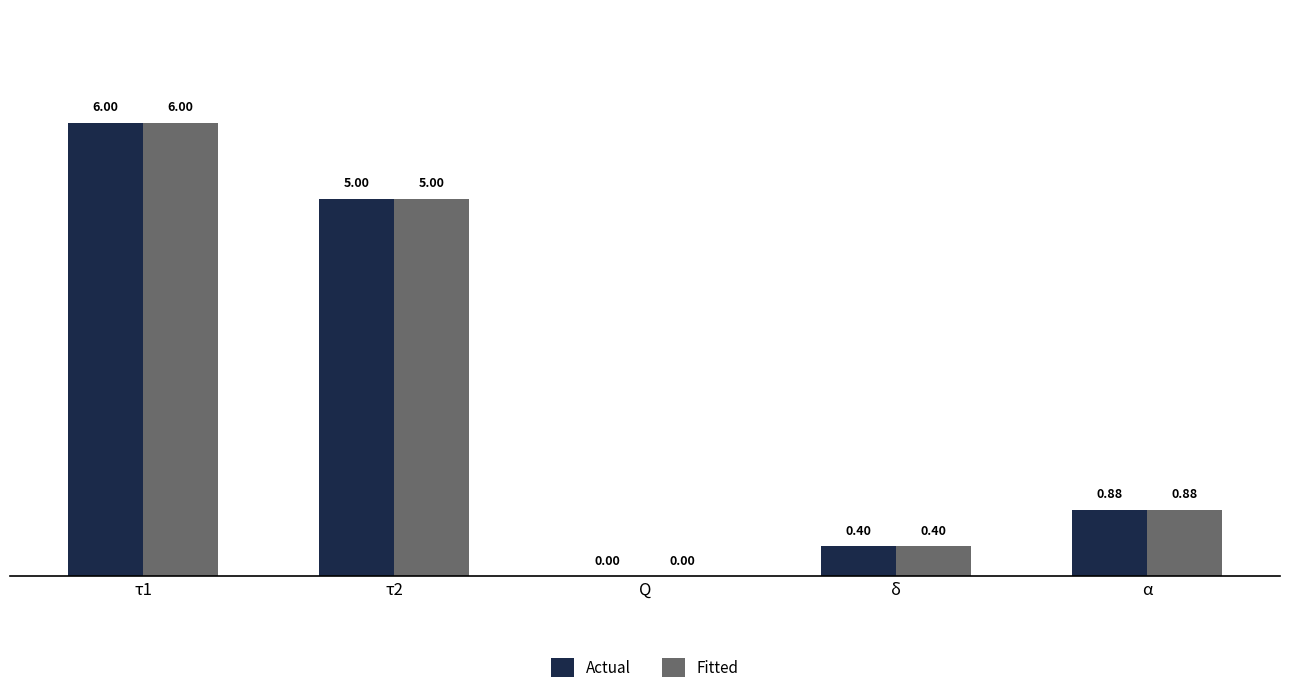

What is the sum of all Actual values?

12.3